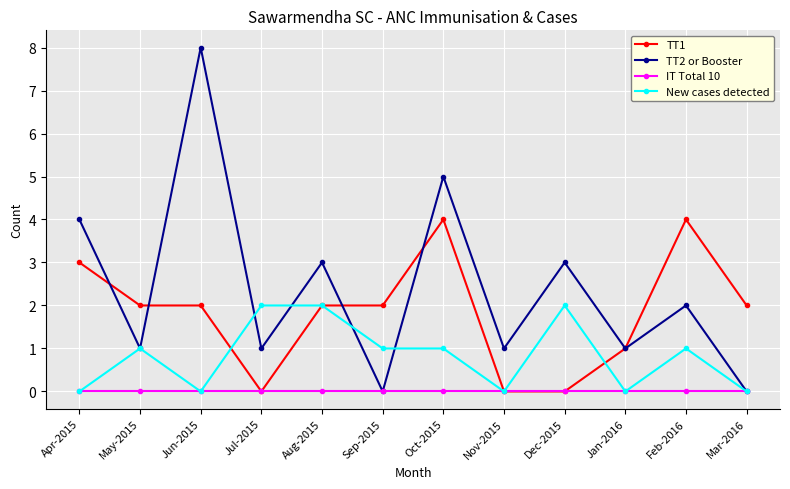

The New cases detected series shows 1 at Mar-2016. True or false?

False